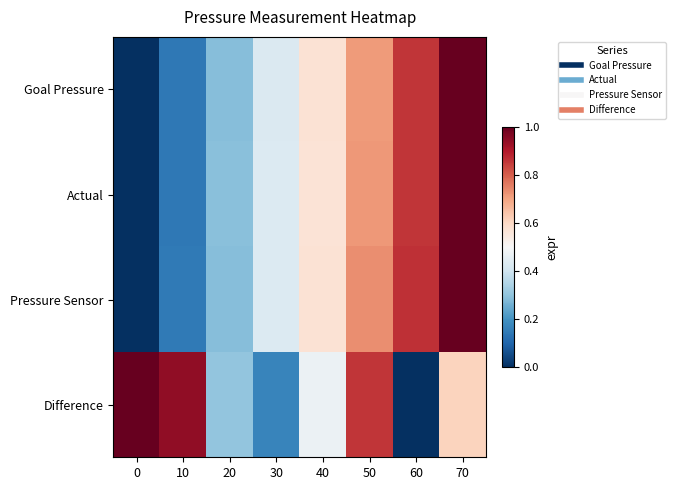

At how many categories does at least one series exceed 0?

8